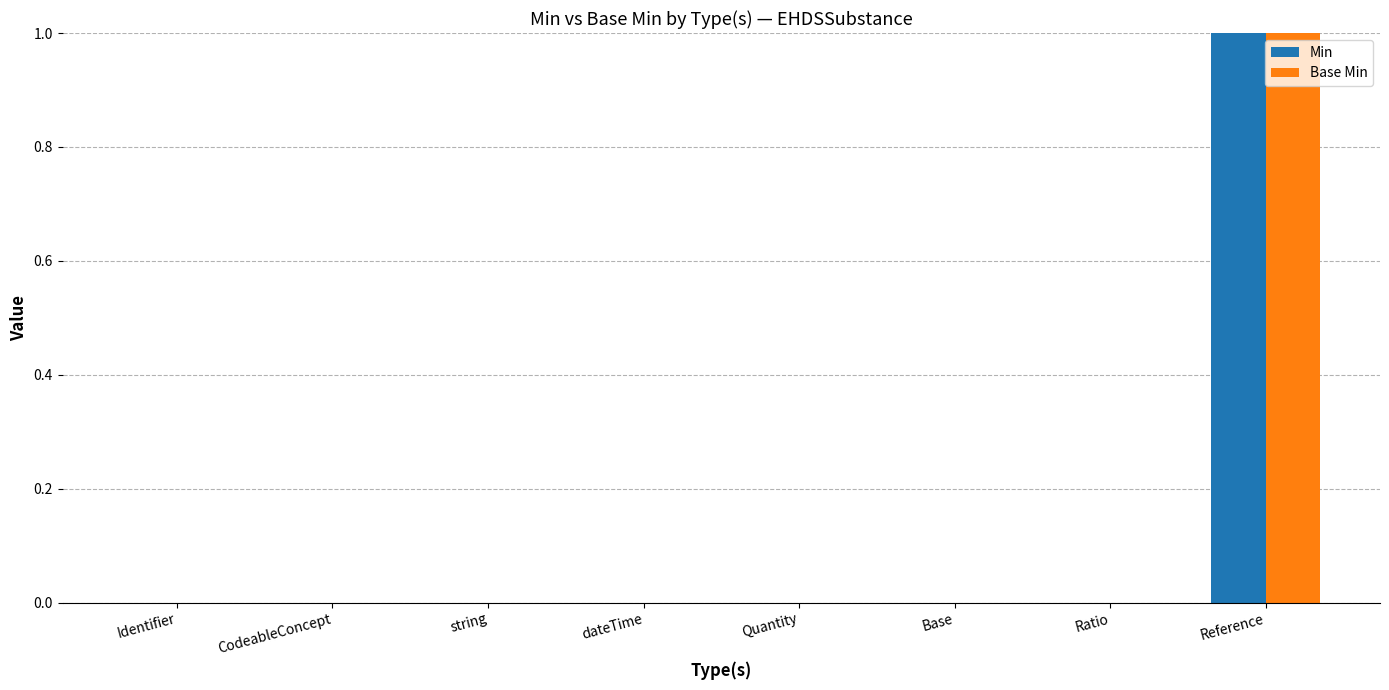

At which category does the chart reach its peak across all series?

Reference